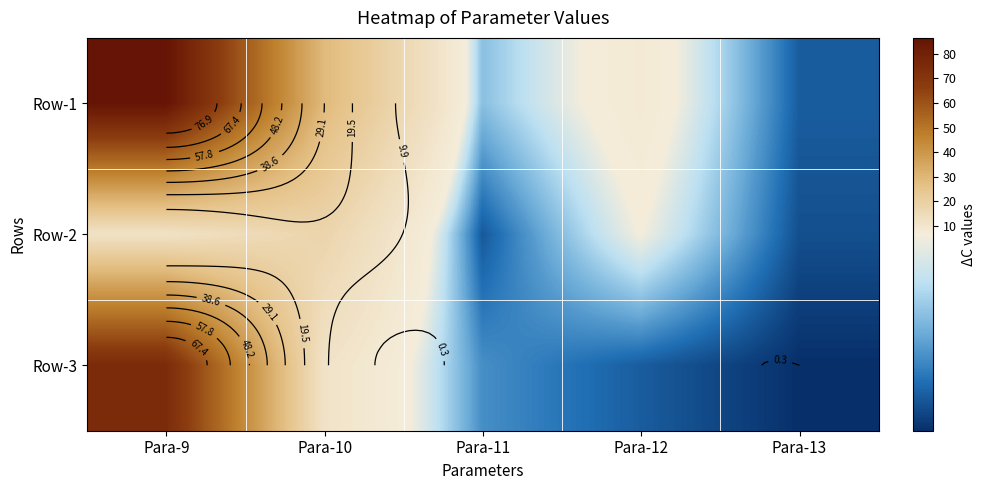

At which label does Row-2 first exceed 6?

Para-9